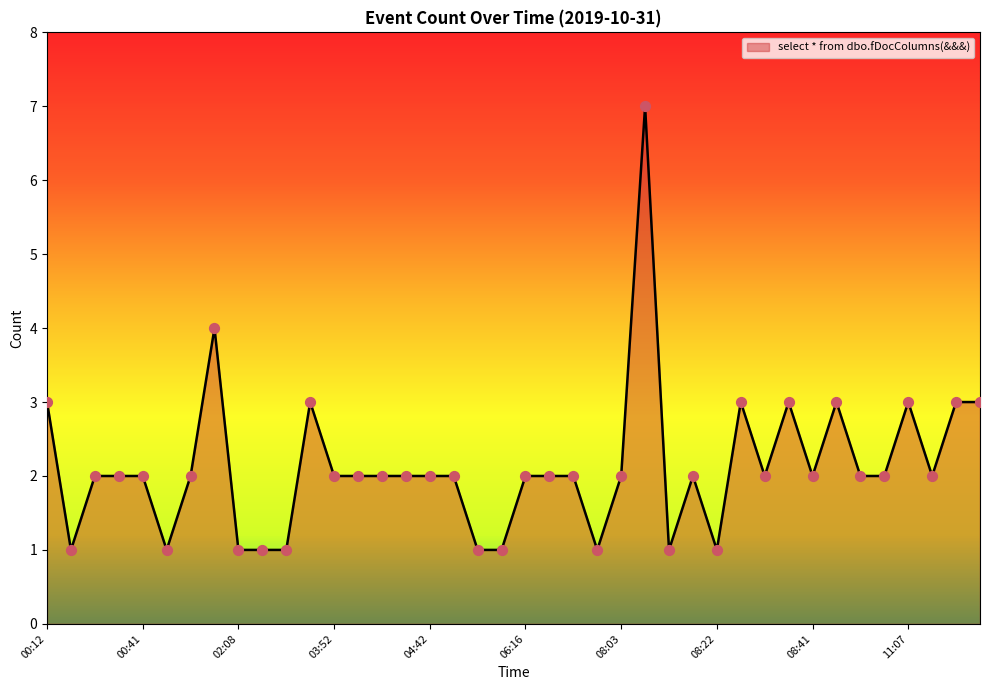

What is the greatest value displayed?

7